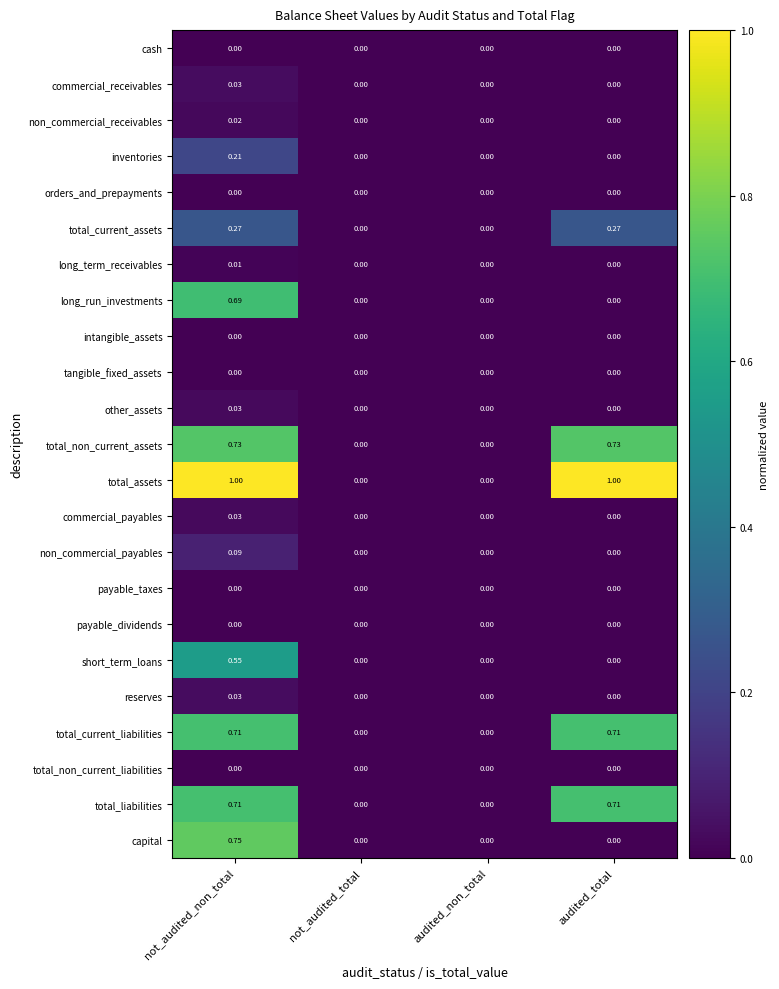

Which series has the largest total across all categories?

total_assets